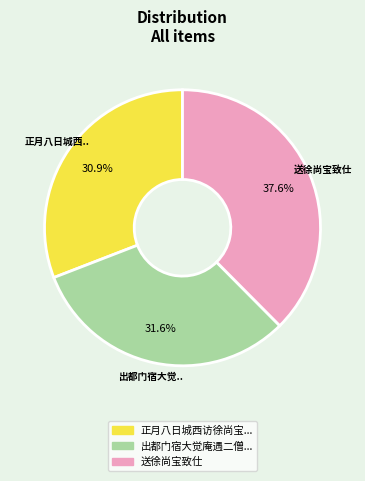

Is there any slice that represents more than half of the pie?

No